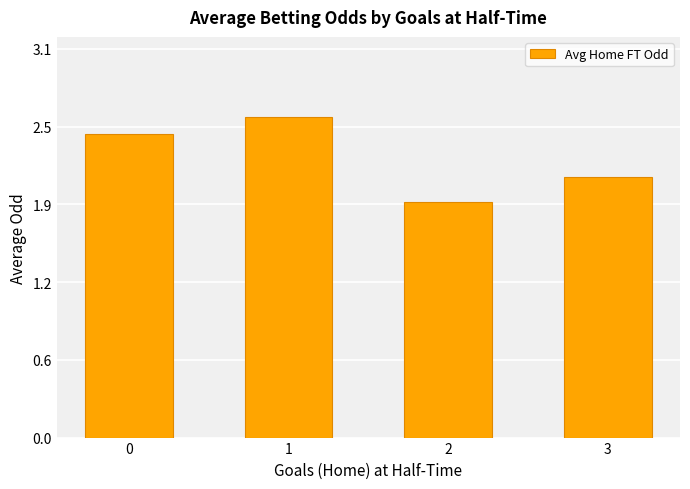

Count the number of data series in this chart.

1